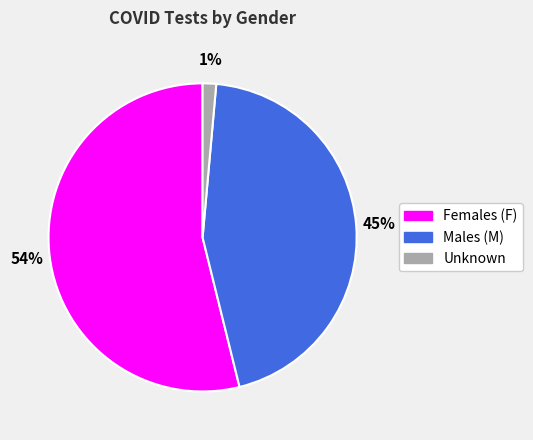

Does any single category account for the majority?

Yes